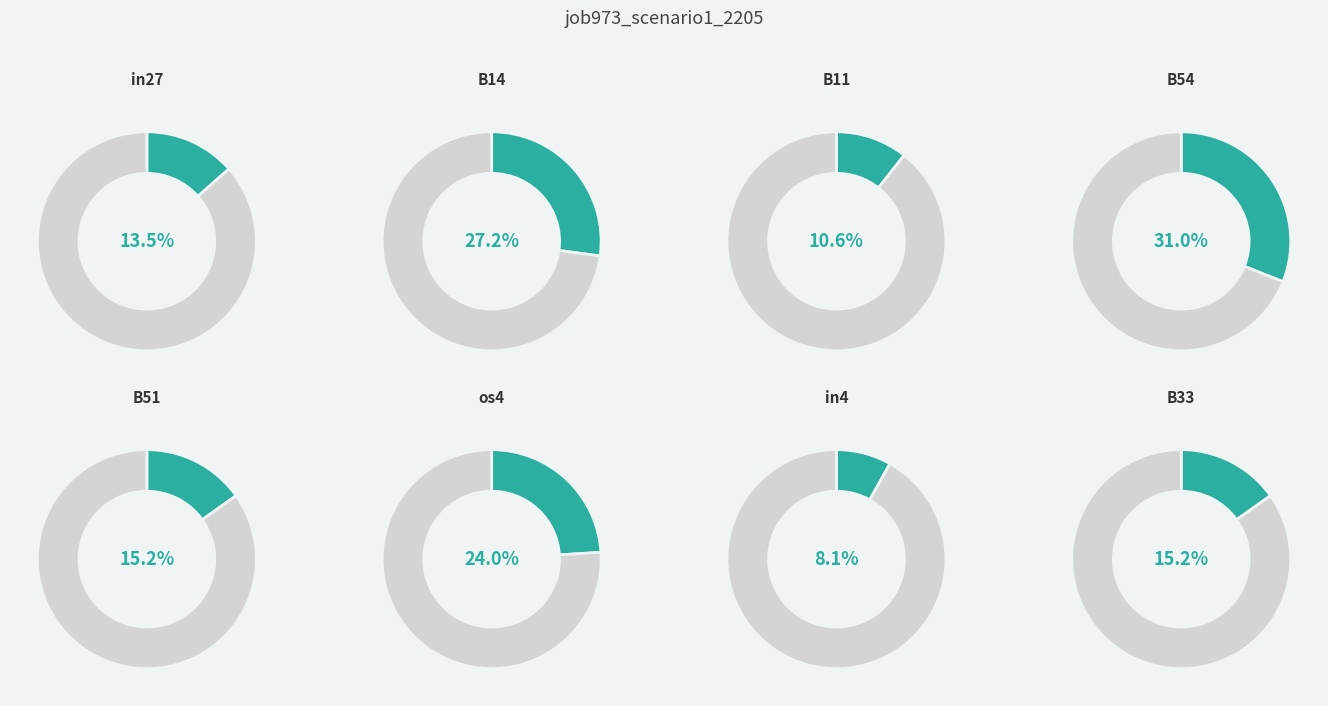

Is there any slice that represents more than half of the pie?

No